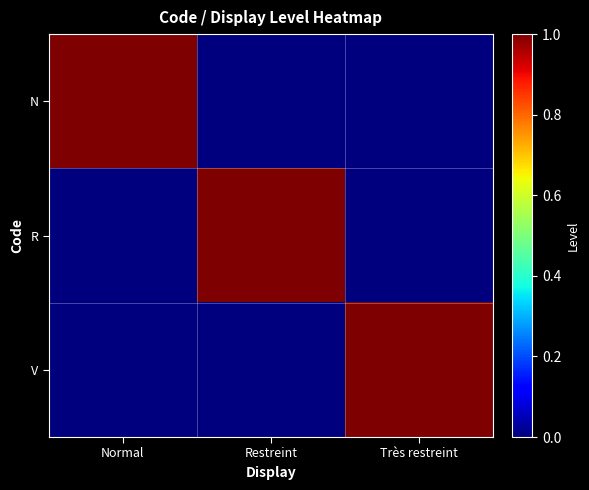

At which category is the sum across all series the highest?

Normal